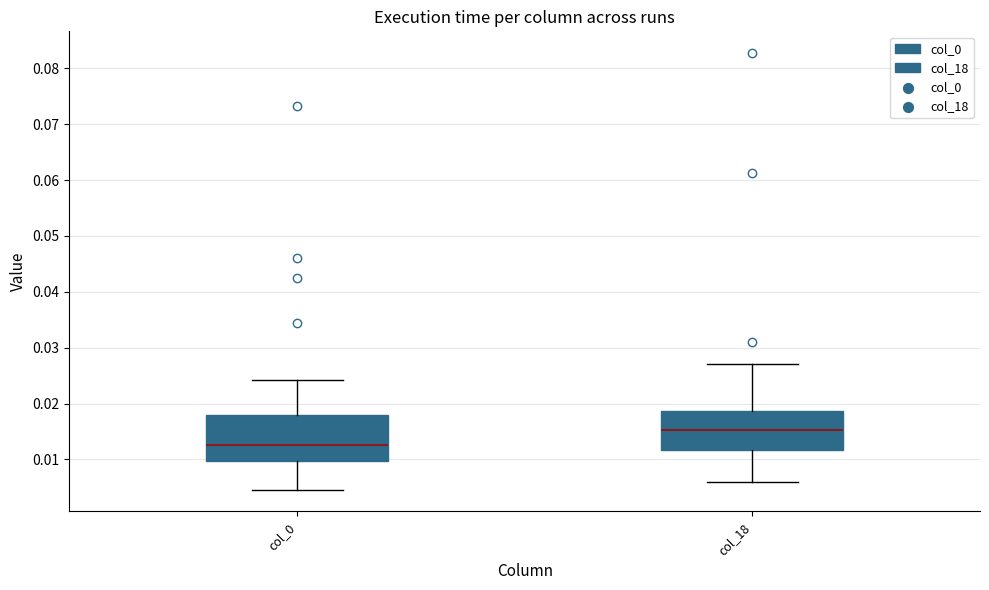

Reading left to right, read every box against the y-axis: the position of its median line, the range the box covers, and the ends of its whiskers. The values are not printed on the chart, so give them approximately, as read against the axis.

col_0: median 0.013, box 0.010 to 0.018, whiskers 0.005 to 0.024
col_18: median 0.015, box 0.012 to 0.019, whiskers 0.006 to 0.027